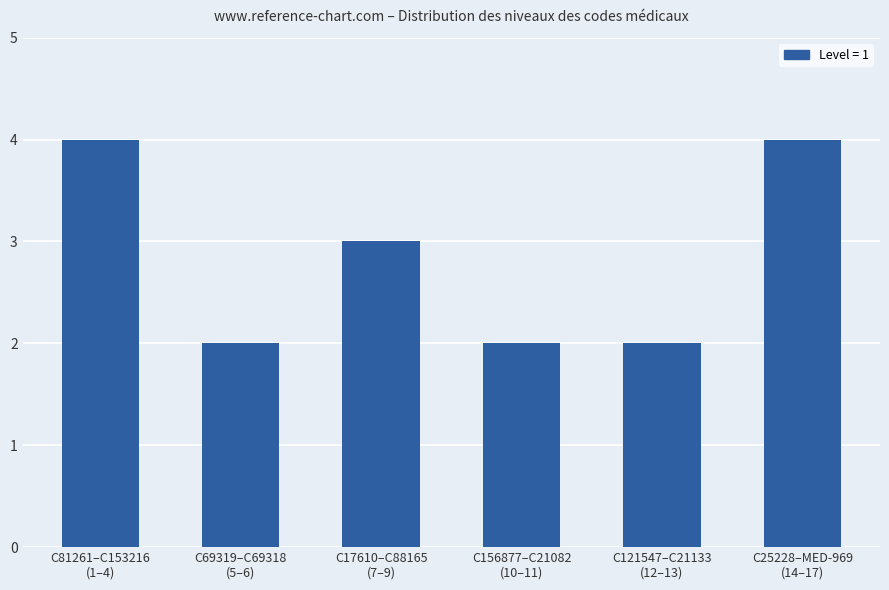

What is the greatest value displayed?

4